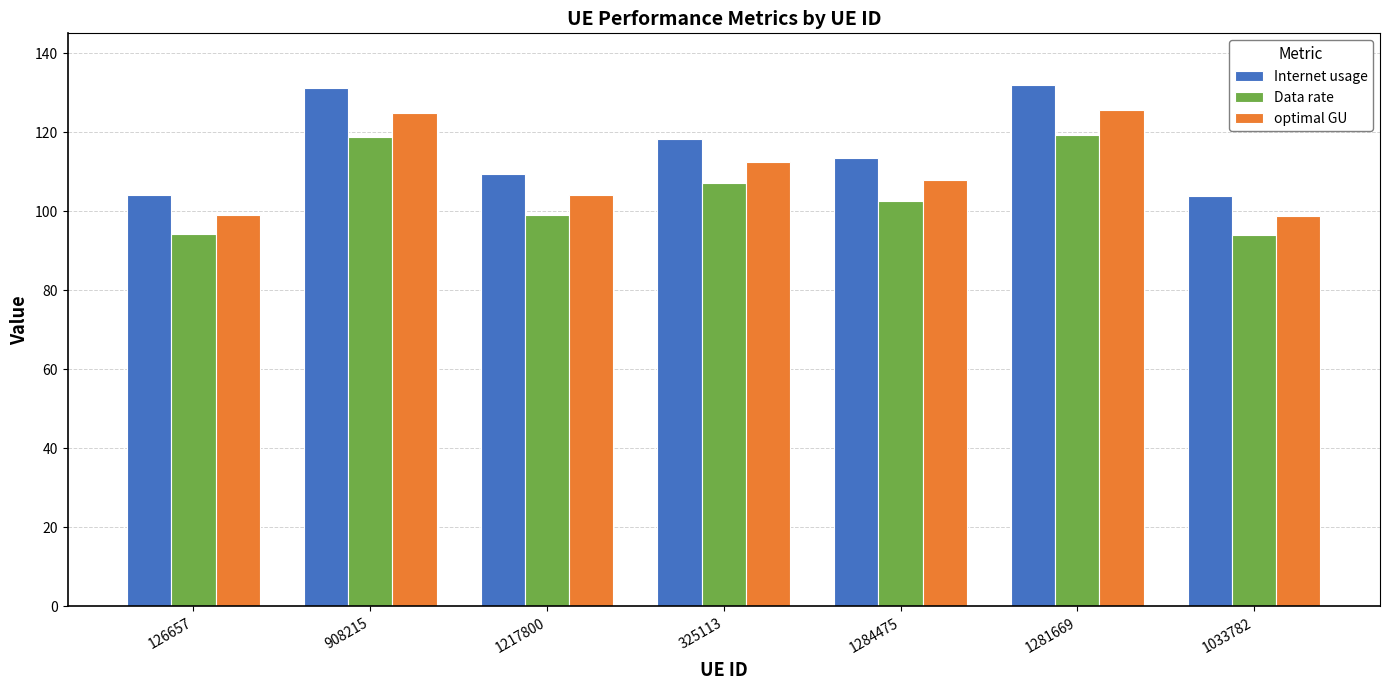

What is the average value of the Internet usage series?

116.0